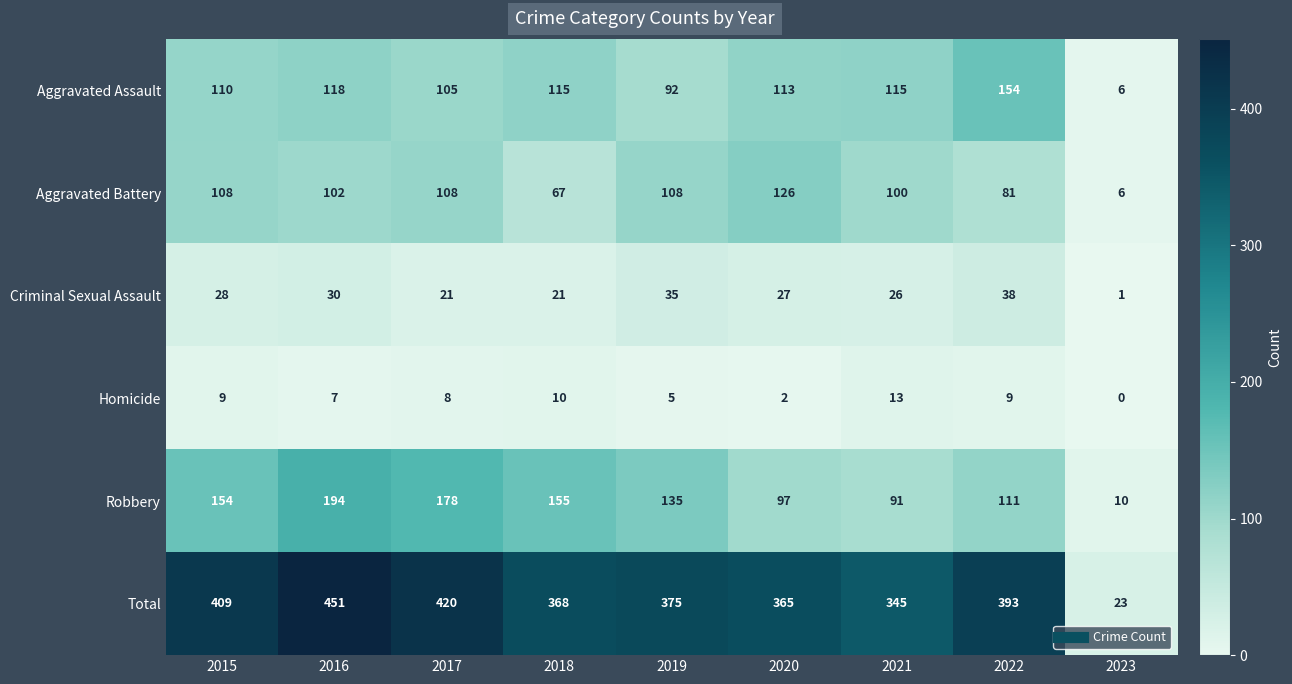

Rank the series by their maximum value, from highest to lowest.

Total, Robbery, Aggravated Assault, Aggravated Battery, Criminal Sexual Assault, Homicide